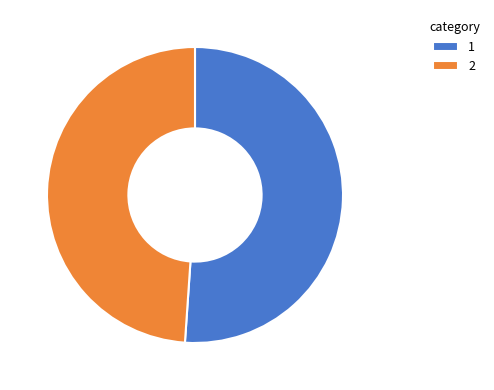

Rank the categories by value from highest to lowest.

1, 2